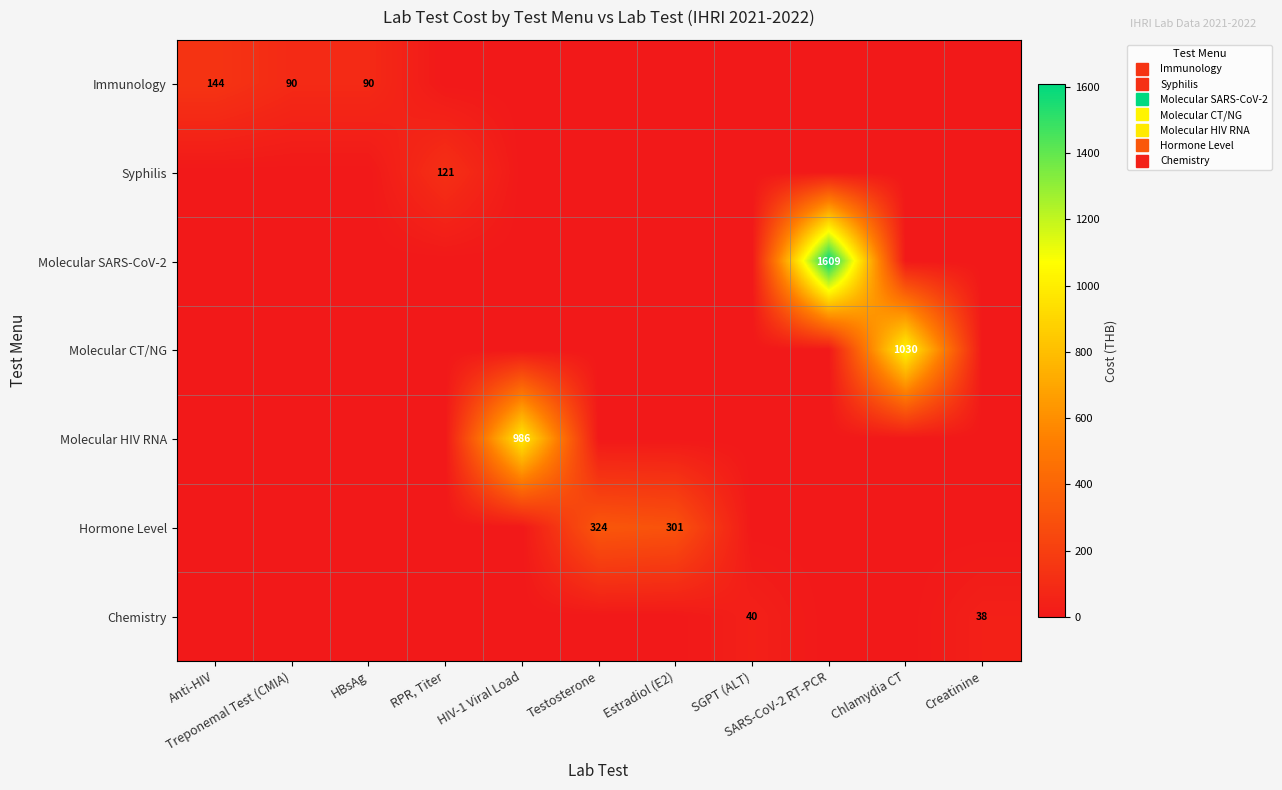

The value of Syphilis at SGPT (ALT) is 84. True or false?

False